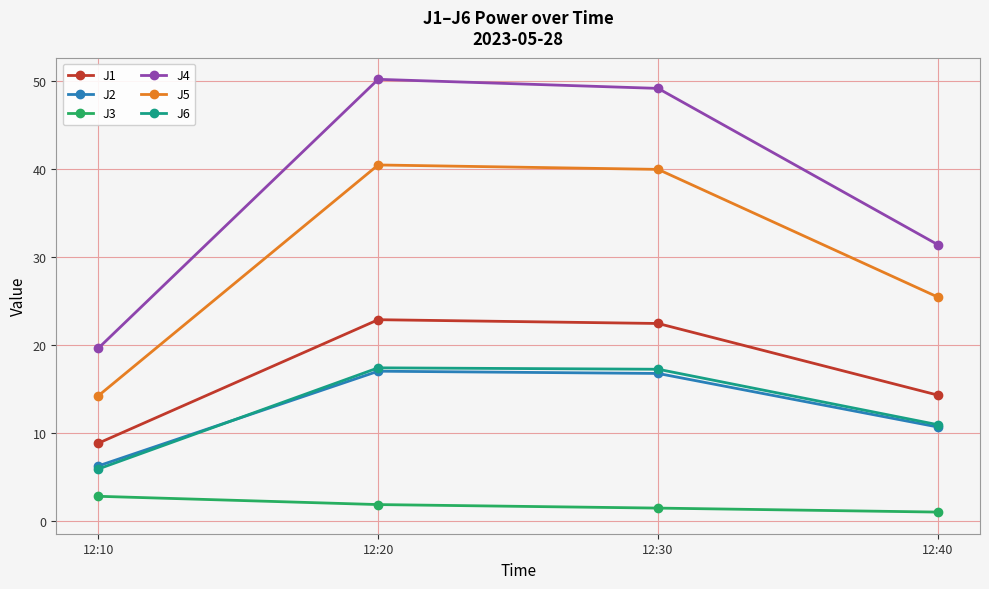

What are all the series names shown in the legend?

J1, J2, J3, J4, J5, J6